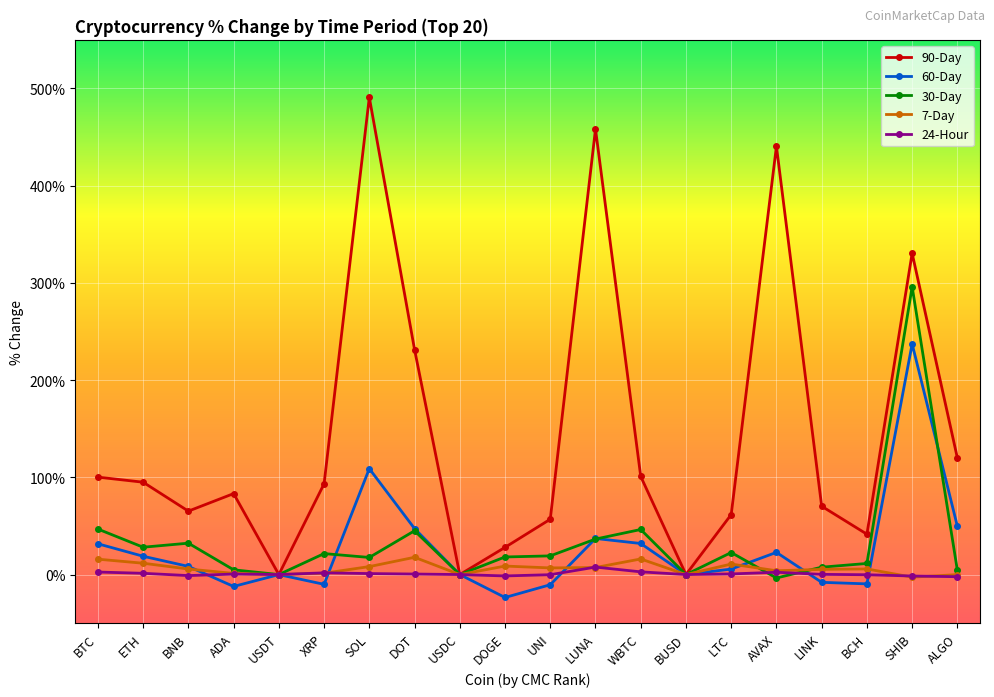

At which label does 7-Day first exceed 5?

BTC